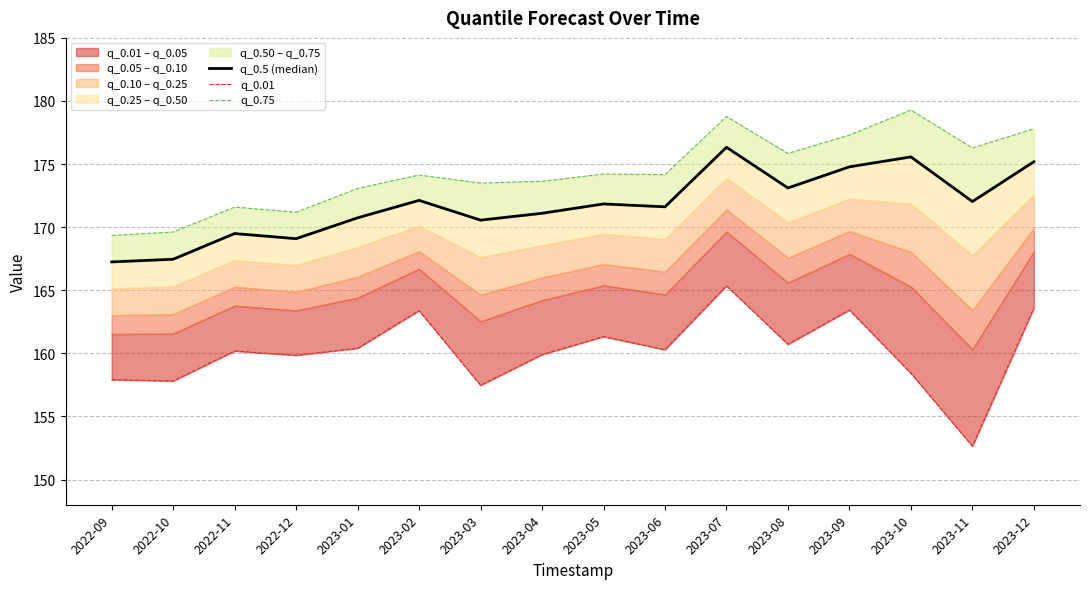

Where is q_0.5 (median) nearest to the value 171?

2023-04